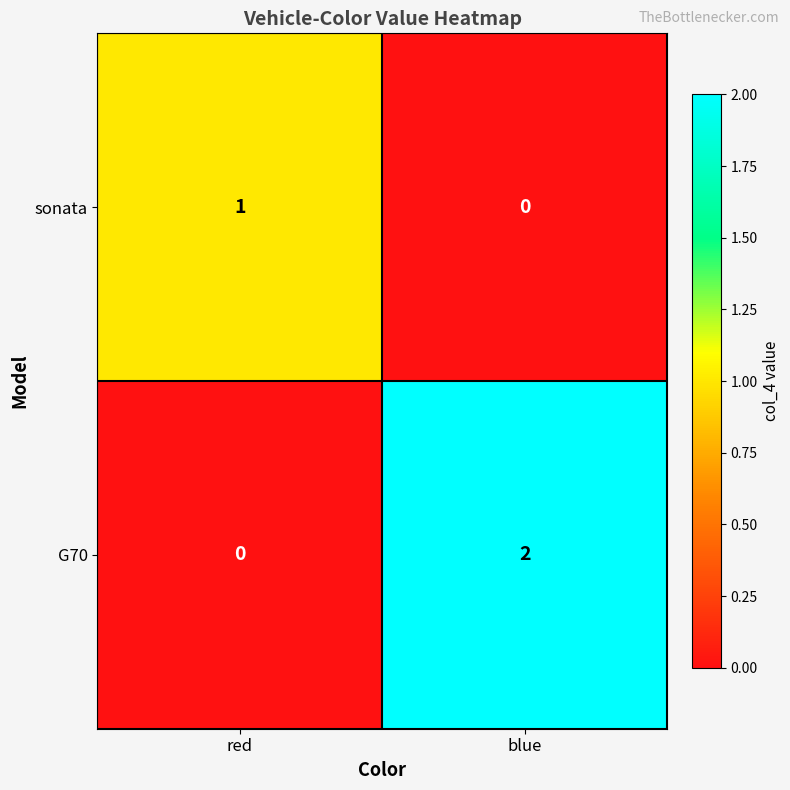

Where is G70 nearest to the value 1?

red